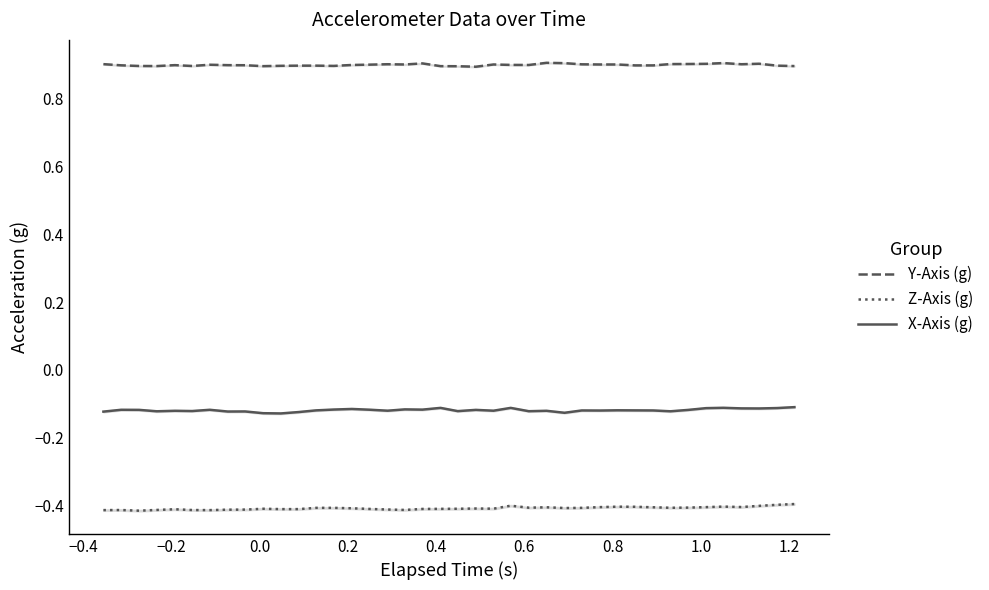

Reading left to right, extract all data points from this chart.

Y-Axis (g): 0.9	0.9	0.9	0.9	0.9	0.9	0.9	0.9	0.9	0.9	0.9	0.9	0.9	0.9	0.9	0.9	0.9	0.9	0.9	0.9	0.9	0.9	0.9	0.9	0.9	0.9	0.9	0.9	0.9	0.9	0.9	0.9	0.9	0.9	0.9	0.9	0.9	0.9	0.9	0.9
Z-Axis (g): -0.4	-0.4	-0.4	-0.4	-0.4	-0.4	-0.4	-0.4	-0.4	-0.4	-0.4	-0.4	-0.4	-0.4	-0.4	-0.4	-0.4	-0.4	-0.4	-0.4	-0.4	-0.4	-0.4	-0.4	-0.4	-0.4	-0.4	-0.4	-0.4	-0.4	-0.4	-0.4	-0.4	-0.4	-0.4	-0.4	-0.4	-0.4	-0.4	-0.4
X-Axis (g): -0.1	-0.1	-0.1	-0.1	-0.1	-0.1	-0.1	-0.1	-0.1	-0.1	-0.1	-0.1	-0.1	-0.1	-0.1	-0.1	-0.1	-0.1	-0.1	-0.1	-0.1	-0.1	-0.1	-0.1	-0.1	-0.1	-0.1	-0.1	-0.1	-0.1	-0.1	-0.1	-0.1	-0.1	-0.1	-0.1	-0.1	-0.1	-0.1	-0.1